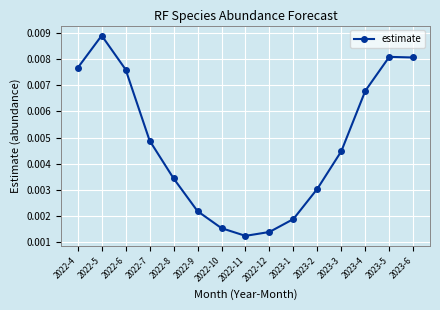

How many lines are shown in the chart?

1